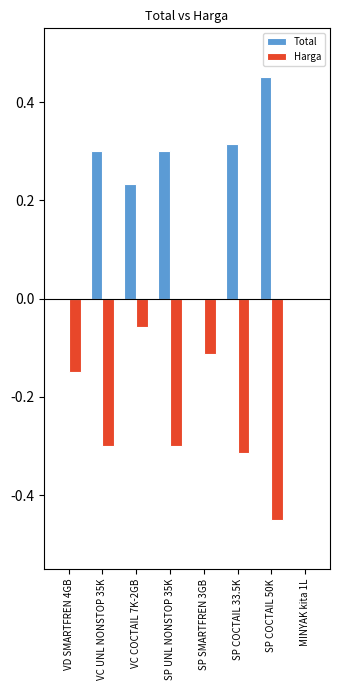

Between VC COCTAIL 7K-2GB and SP COCTAIL 50K, which series saw the biggest shift?

Harga